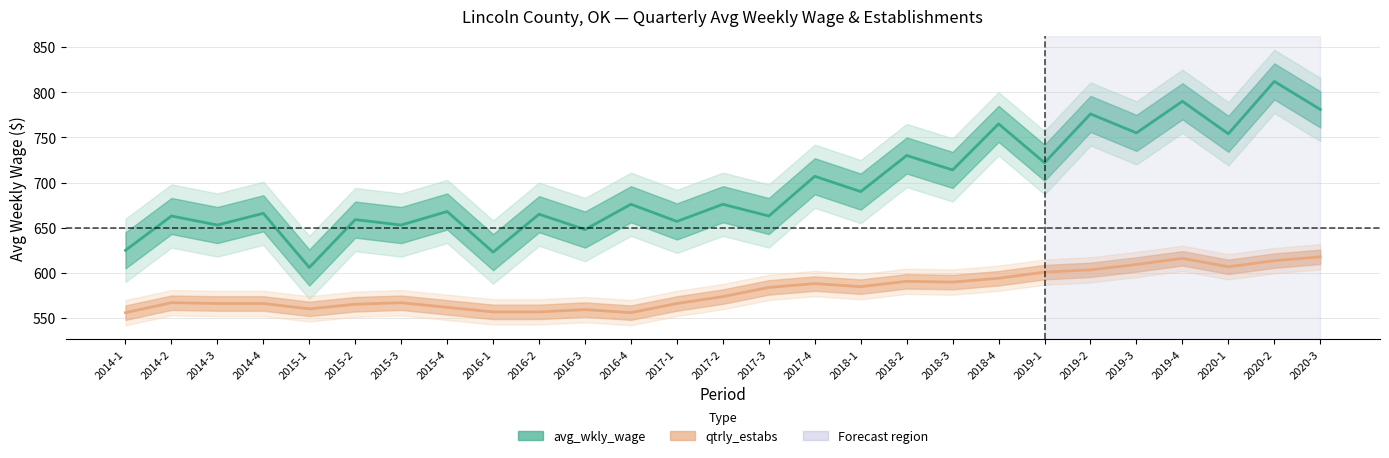

Rank the series by their maximum value, from lowest to highest.

qtrly_estabs, avg_wkly_wage